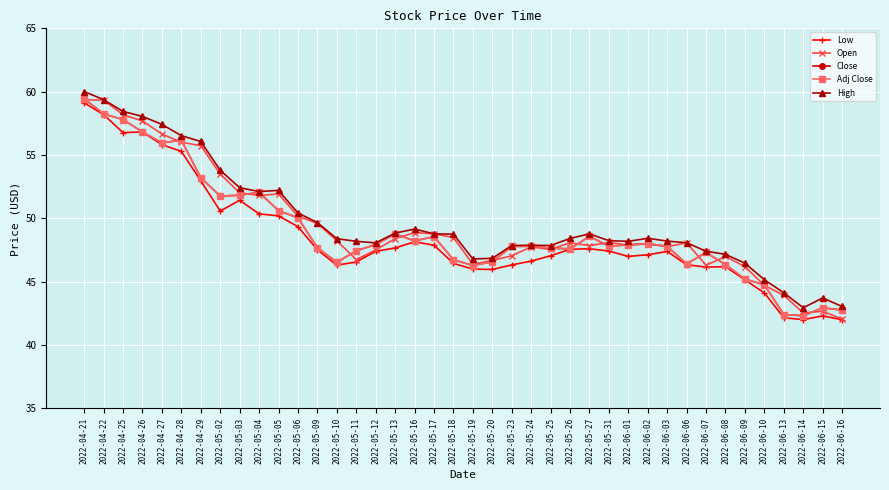

What is the label of the 5th point from the left?

2022-04-27